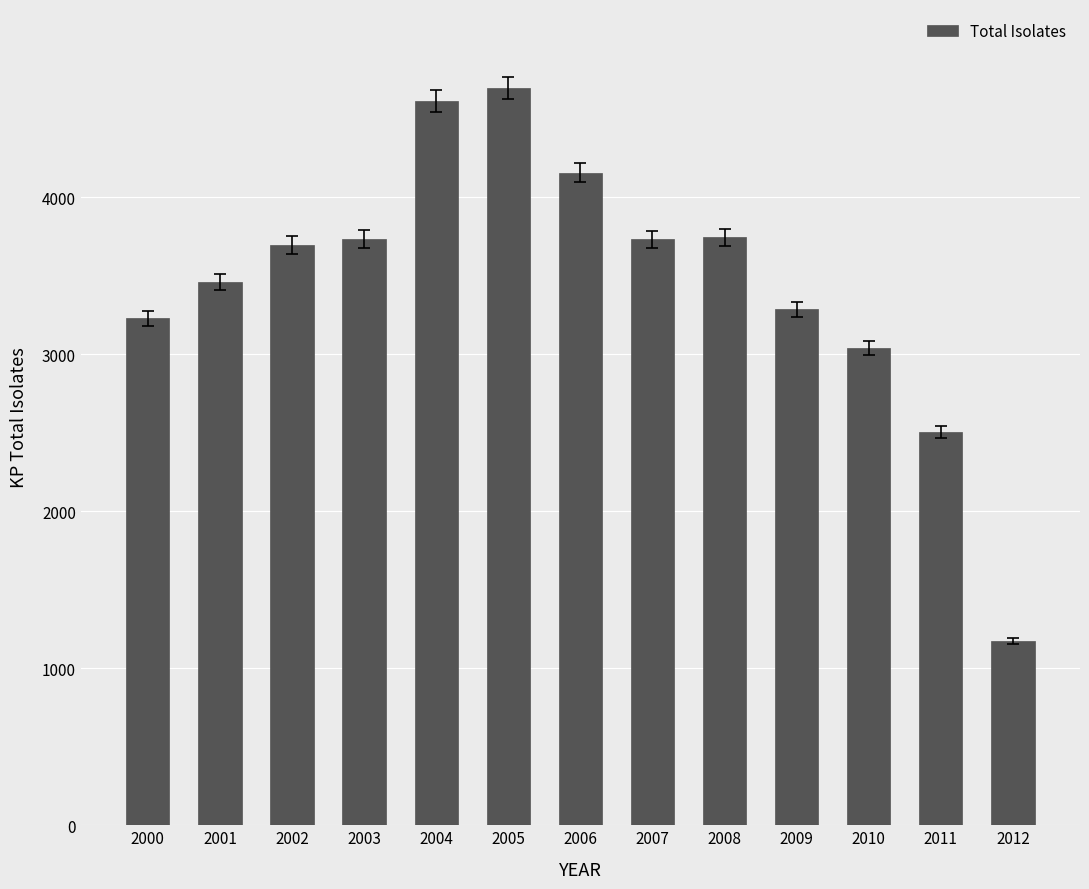

Where is the data nearest to the value 2934?

2010